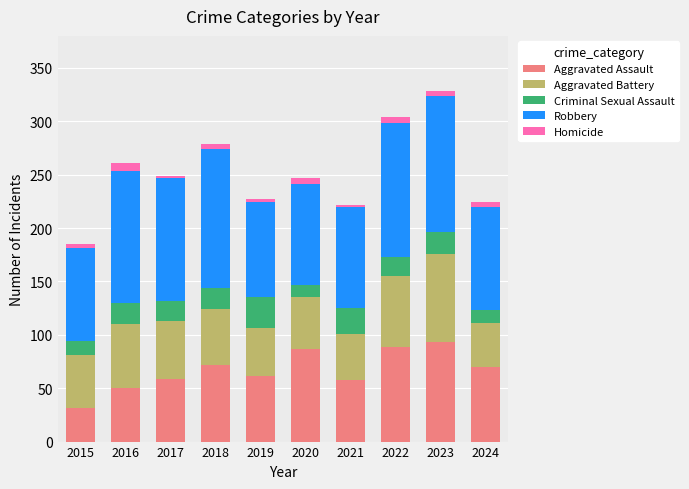

What is the highest value of the Aggravated Assault series?

93